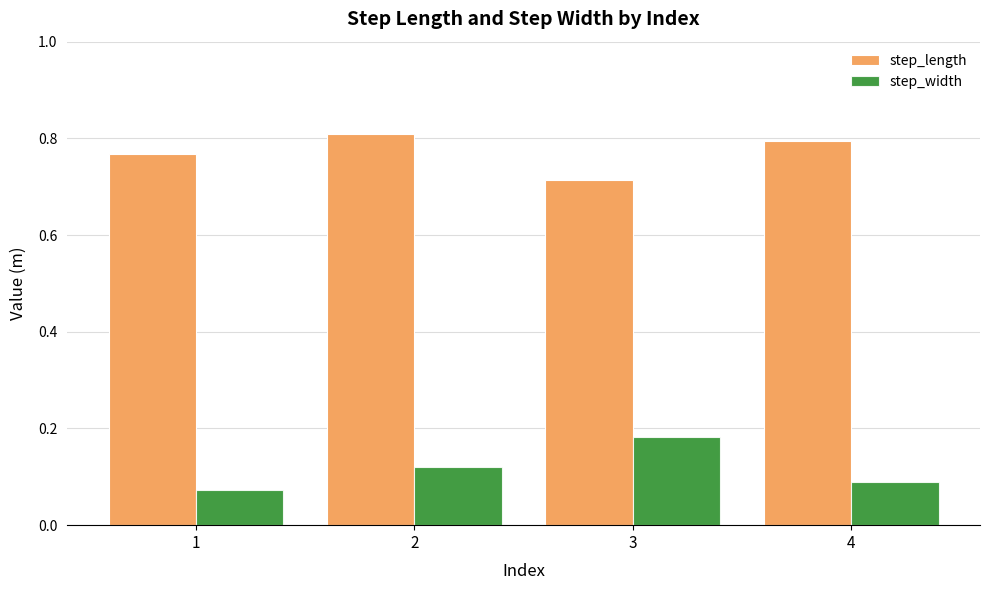

Which series has the largest total across all categories?

step_length